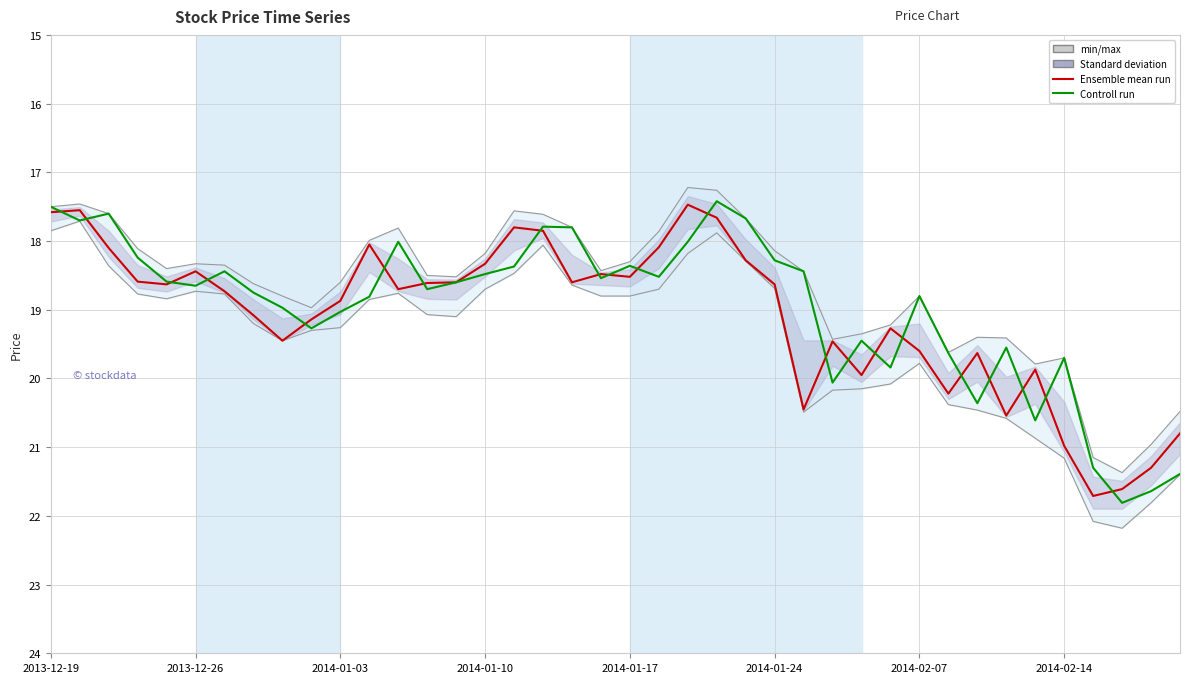

Rank the series by their average value, from highest to lowest.

High, Ensemble mean run, Controll run, Low